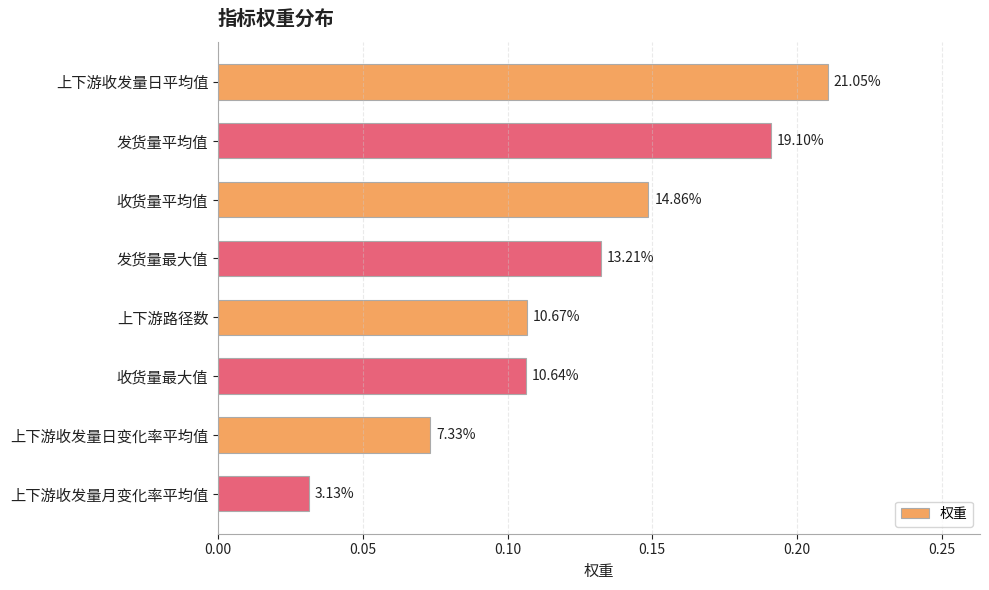

What is the sum of all values?

1.0